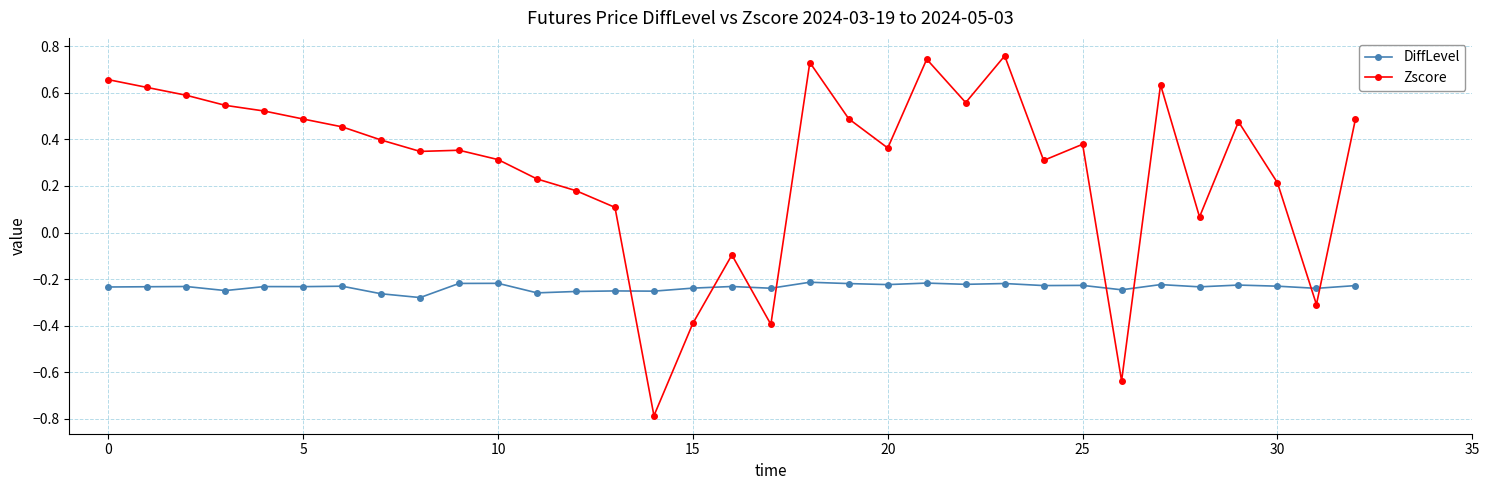

Does the chart display data point markers on the line(s)?

Yes